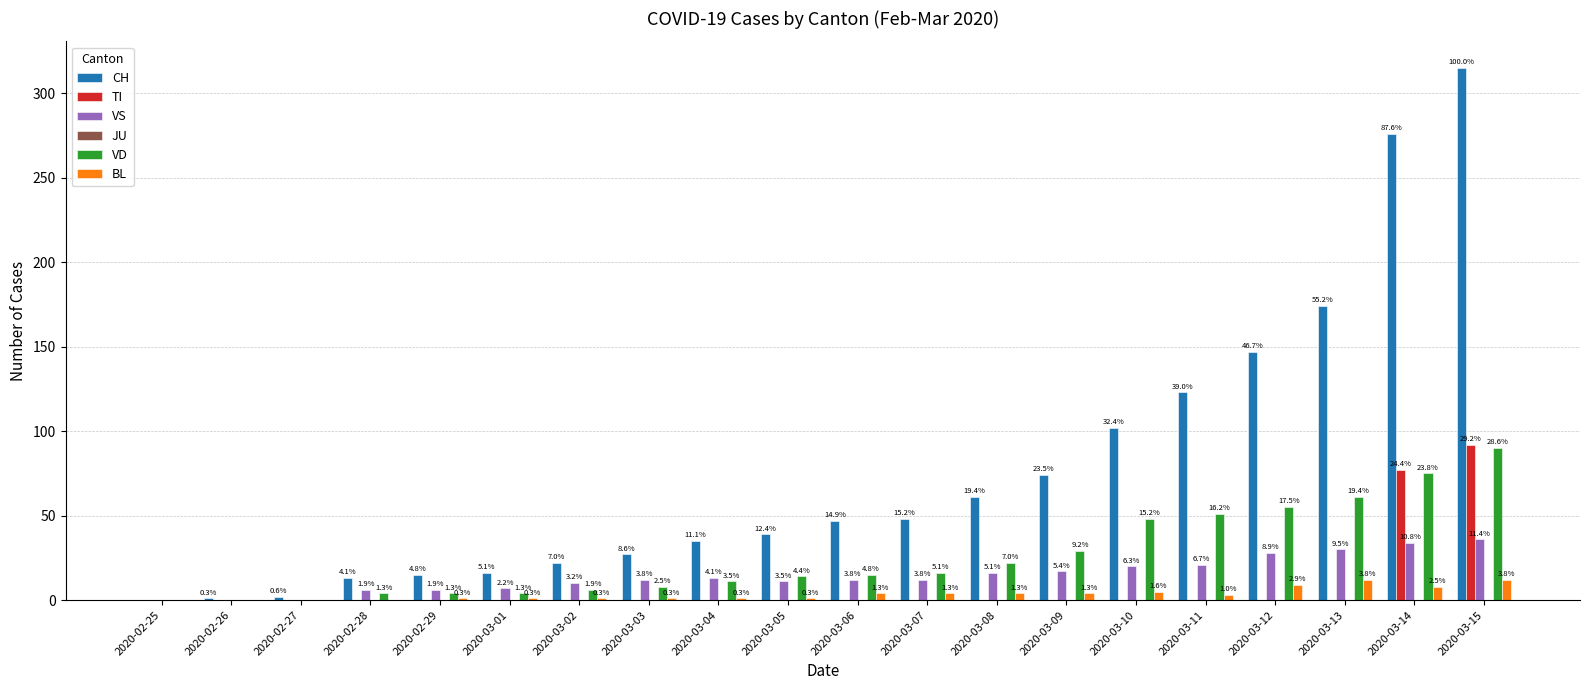

Reading left to right, transcribe all the data shown in this chart.

CH: 2020-02-25=0	2020-02-26=1	2020-02-27=2	2020-02-28=13	2020-02-29=15	2020-03-01=16	2020-03-02=22	2020-03-03=27	2020-03-04=35	2020-03-05=39	2020-03-06=47	2020-03-07=48	2020-03-08=61	2020-03-09=74	2020-03-10=102	2020-03-11=123	2020-03-12=147	2020-03-13=174	2020-03-14=276	2020-03-15=315
TI: 2020-02-25=0	2020-02-26=0	2020-02-27=0	2020-02-28=0	2020-02-29=0	2020-03-01=0	2020-03-02=0	2020-03-03=0	2020-03-04=0	2020-03-05=0	2020-03-06=0	2020-03-07=0	2020-03-08=0	2020-03-09=0	2020-03-10=0	2020-03-11=0	2020-03-12=0	2020-03-13=0	2020-03-14=77	2020-03-15=92
VS: 2020-02-25=0	2020-02-26=0	2020-02-27=0	2020-02-28=6	2020-02-29=6	2020-03-01=7	2020-03-02=10	2020-03-03=12	2020-03-04=13	2020-03-05=11	2020-03-06=12	2020-03-07=12	2020-03-08=16	2020-03-09=17	2020-03-10=20	2020-03-11=21	2020-03-12=28	2020-03-13=30	2020-03-14=34	2020-03-15=36
JU: 2020-02-25=0	2020-02-26=0	2020-02-27=0	2020-02-28=0	2020-02-29=0	2020-03-01=0	2020-03-02=0	2020-03-03=0	2020-03-04=0	2020-03-05=0	2020-03-06=0	2020-03-07=0	2020-03-08=0	2020-03-09=0	2020-03-10=0	2020-03-11=0	2020-03-12=0	2020-03-13=0	2020-03-14=0	2020-03-15=0
VD: 2020-02-25=0	2020-02-26=0	2020-02-27=0	2020-02-28=4	2020-02-29=4	2020-03-01=4	2020-03-02=6	2020-03-03=8	2020-03-04=11	2020-03-05=14	2020-03-06=15	2020-03-07=16	2020-03-08=22	2020-03-09=29	2020-03-10=48	2020-03-11=51	2020-03-12=55	2020-03-13=61	2020-03-14=75	2020-03-15=90
BL: 2020-02-25=0	2020-02-26=0	2020-02-27=0	2020-02-28=0	2020-02-29=1	2020-03-01=1	2020-03-02=1	2020-03-03=1	2020-03-04=1	2020-03-05=1	2020-03-06=4	2020-03-07=4	2020-03-08=4	2020-03-09=4	2020-03-10=5	2020-03-11=3	2020-03-12=9	2020-03-13=12	2020-03-14=8	2020-03-15=12